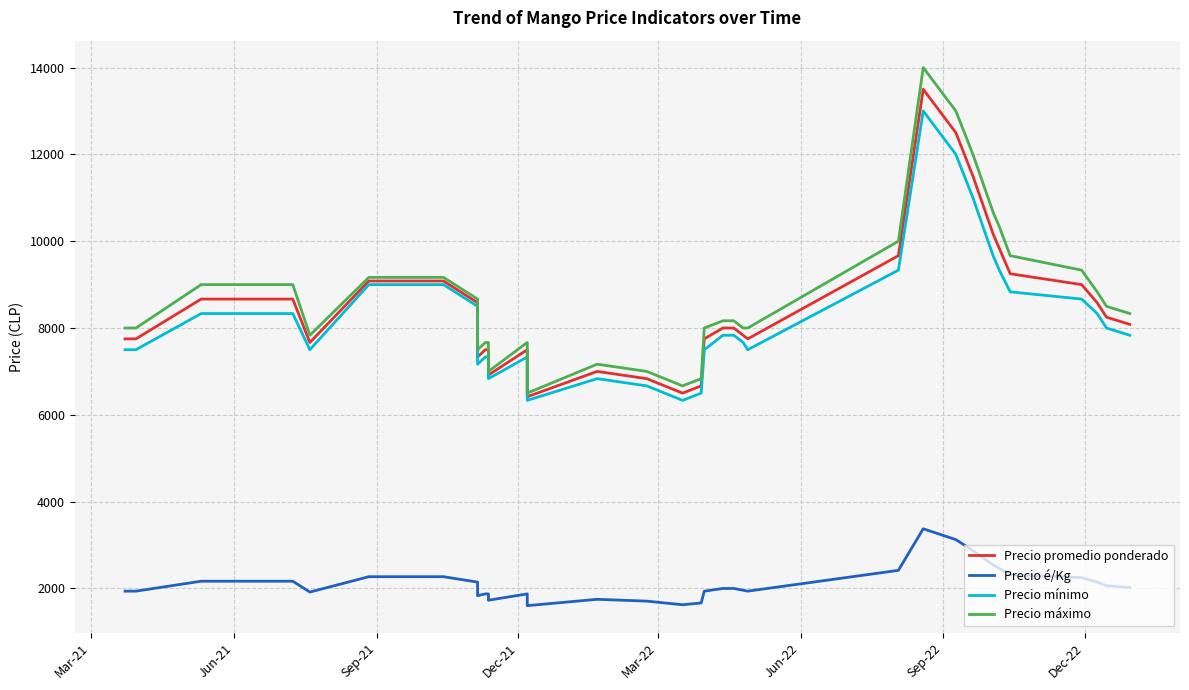

True or false: Precio máximo has more than 0 interior local peaks.

True